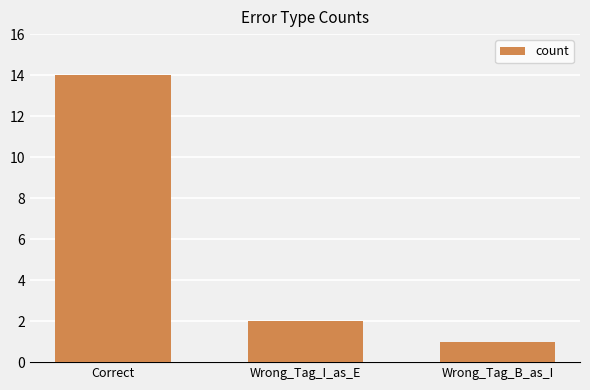

What is the label of the 3rd bar from the right?

Correct